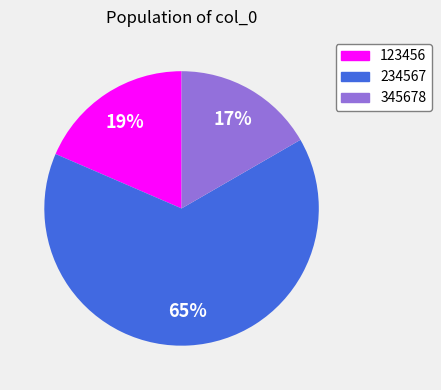

Does 234567 represent more than half of the total?

Yes